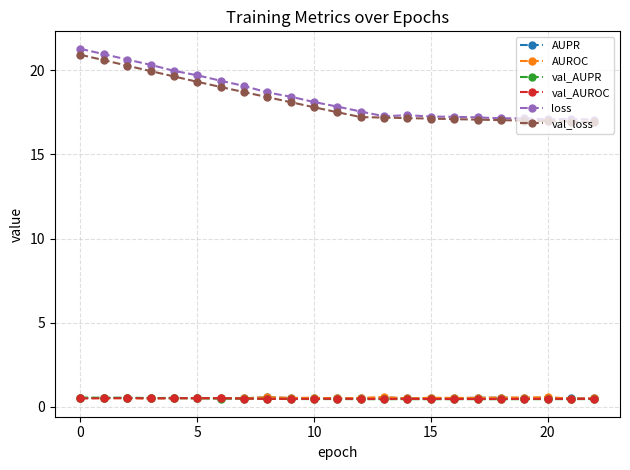

Does the chart display data point markers on the line(s)?

Yes